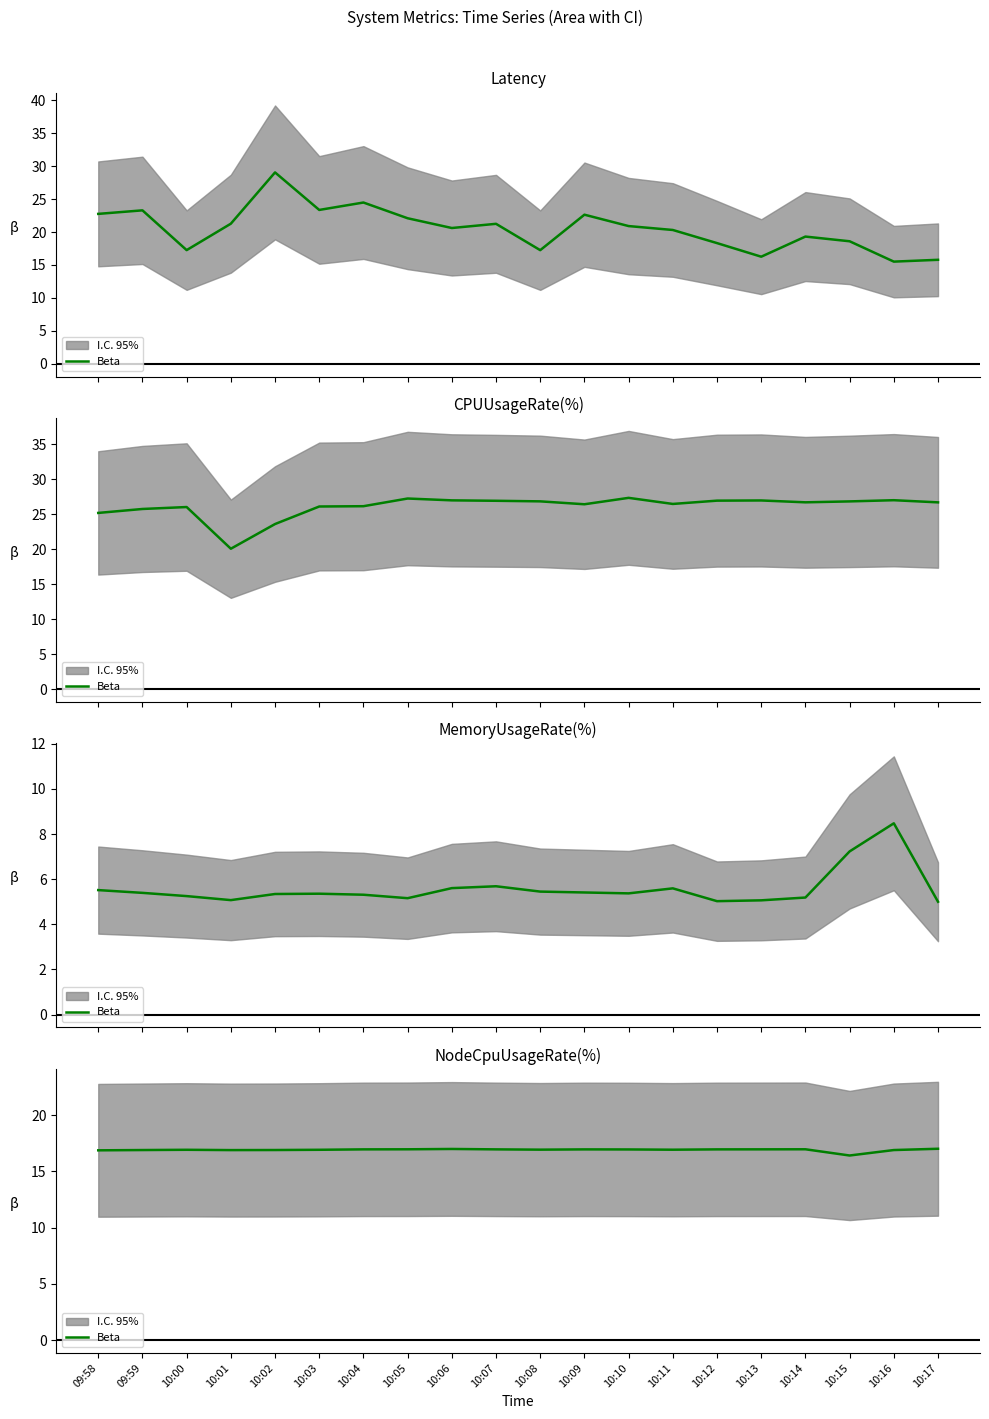

How many lines are shown in the chart?

1